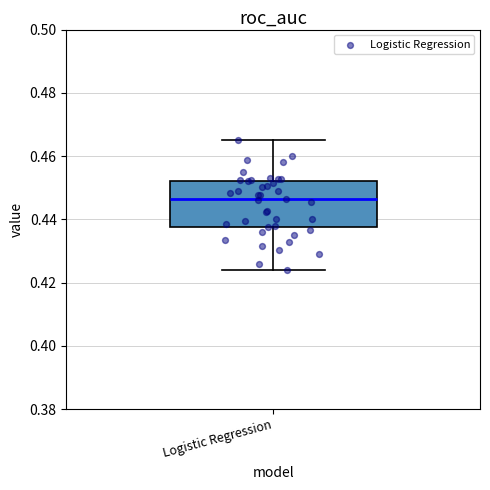

Where does the median line of the box for Logistic Regression sit on the y-axis? The values are not printed on the chart, so give them approximately, as read against the axis.

0.446